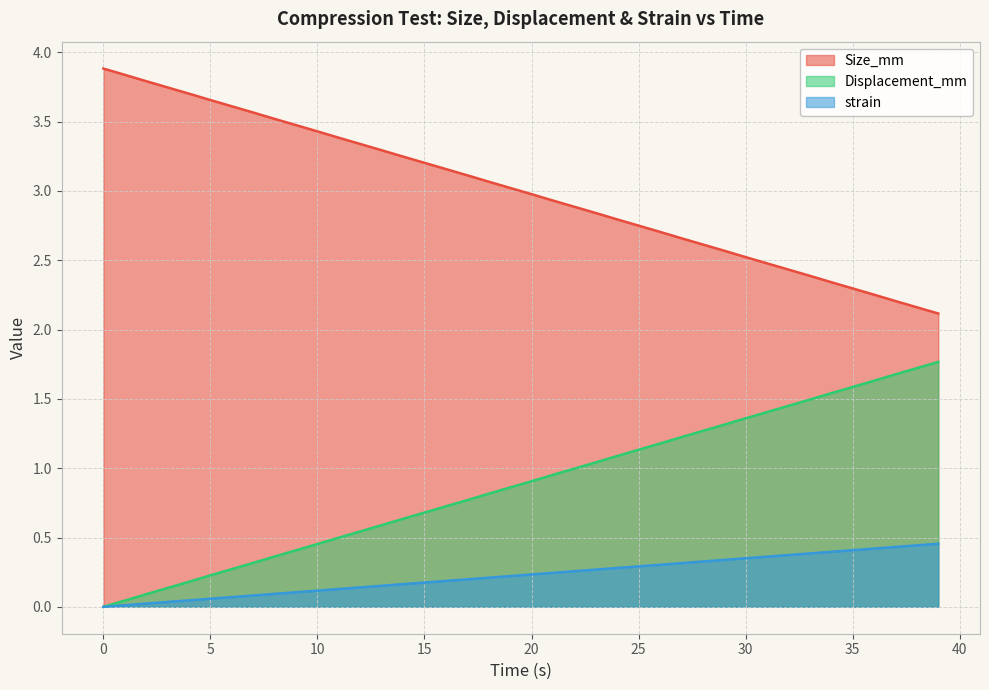

What is the sum of all strain values?

9.1